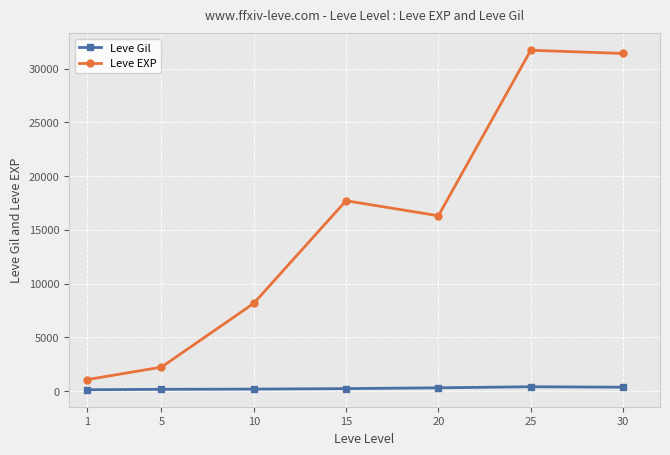

List the labels in order of Leve EXP value, largest first.

25, 30, 15, 20, 10, 5, 1